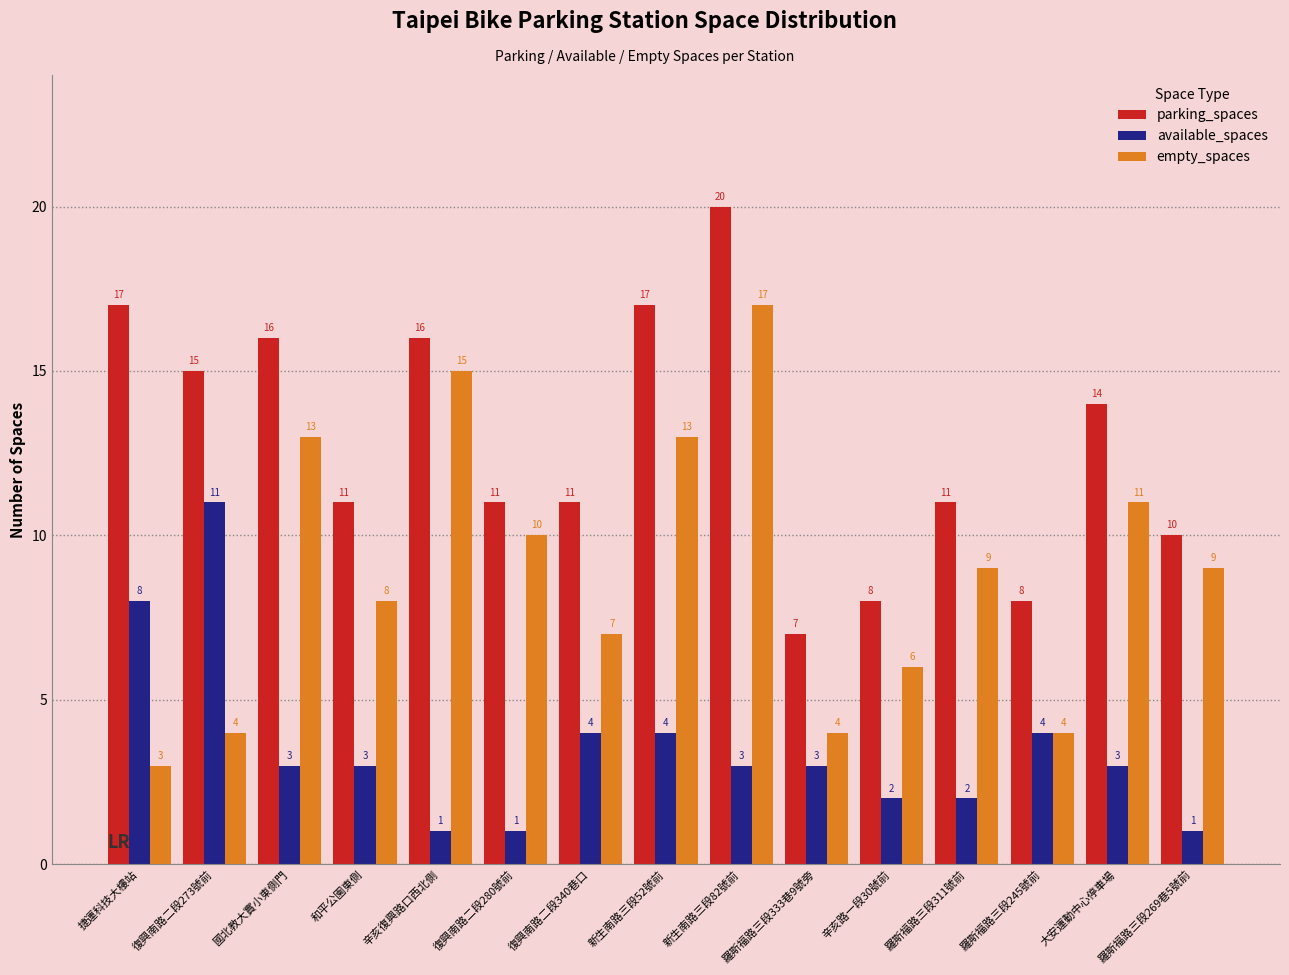

List the series in order of their overall mean, lowest first.

available_spaces, empty_spaces, parking_spaces